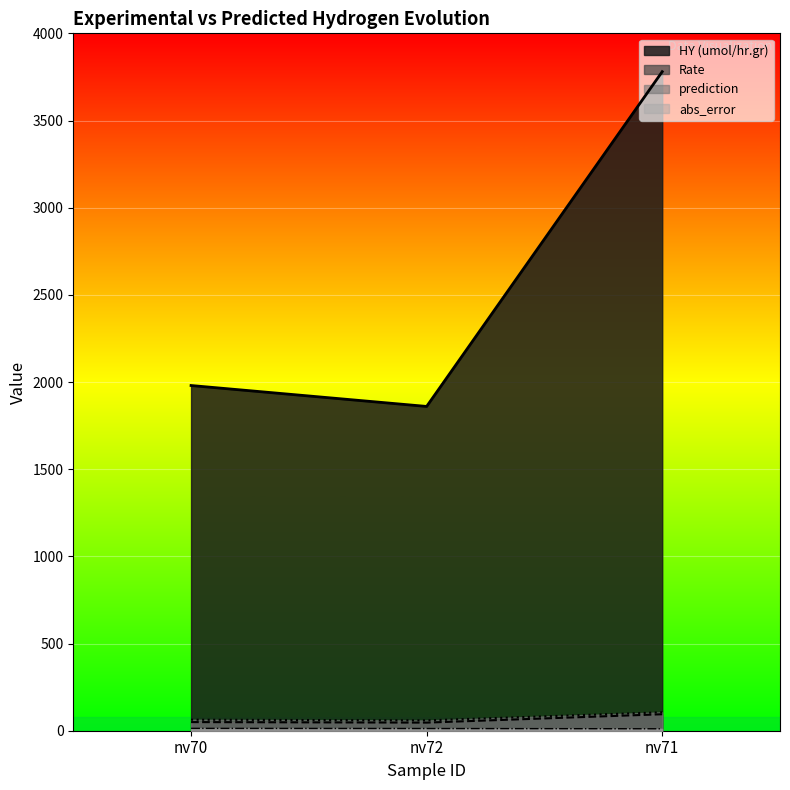

What is the approximate value of abs_error at nv70?

13.6